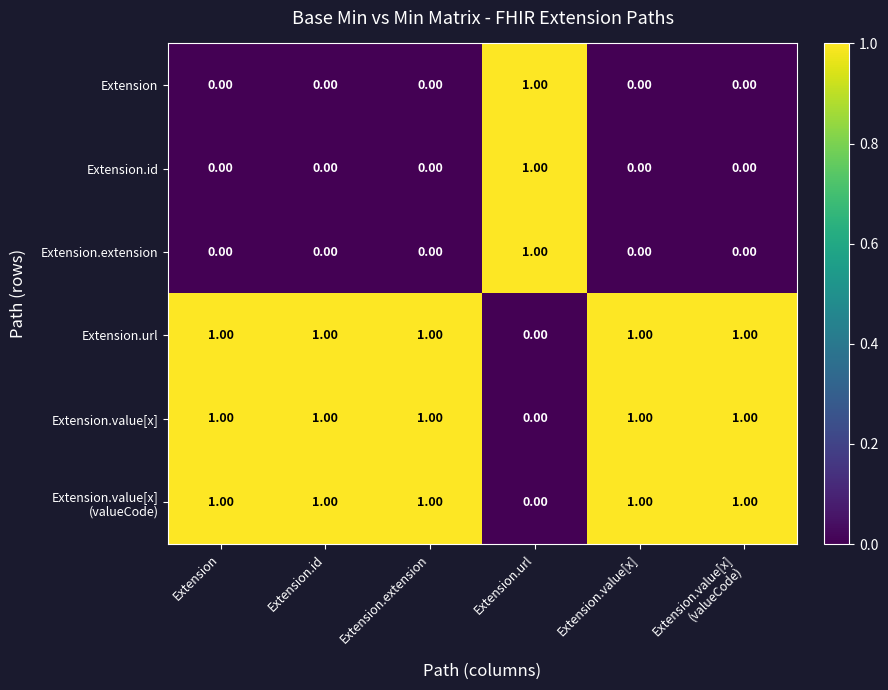

What is the total value across all series at Extension.url?

3